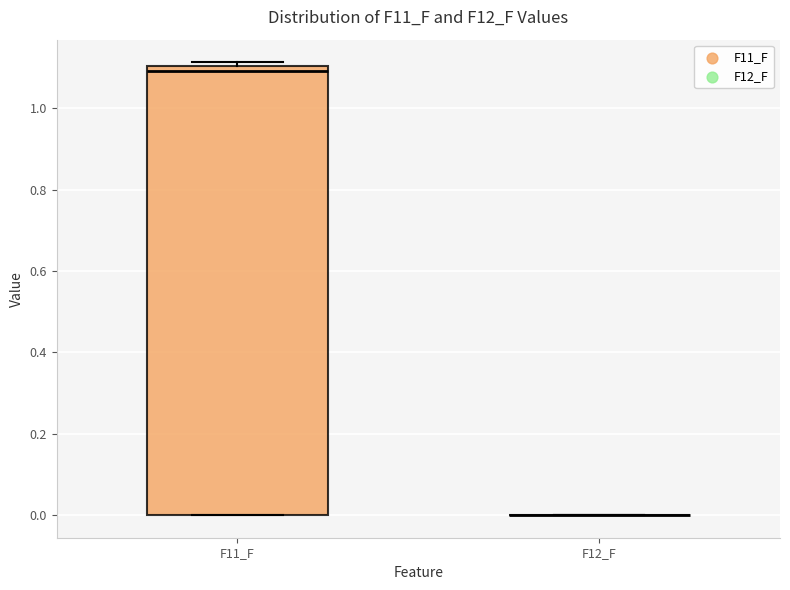

Reading left to right, read every box against the y-axis: the position of its median line, the range the box covers, and the ends of its whiskers. The values are not printed on the chart, so give them approximately, as read against the axis.

F11_F: median 1.10 (just below the box's upper edge), box 0.00 to 1.10, whiskers 0.00 to 1.12
F12_F: box collapsed to a line at 0.00, whiskers 0.00 to 0.00